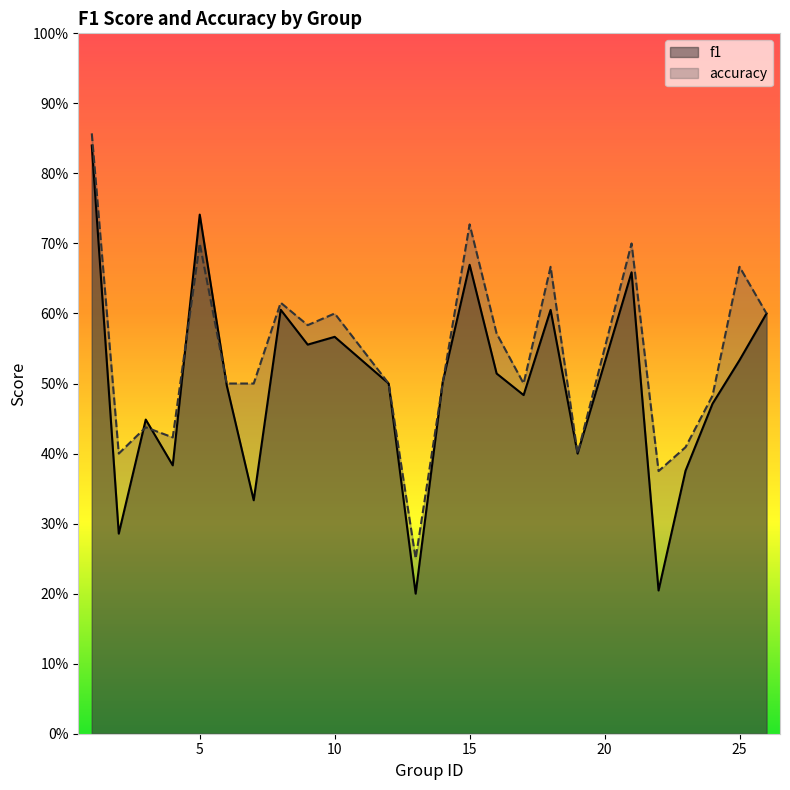

What is the difference between the maximum and minimum values in the f1 series?

0.6